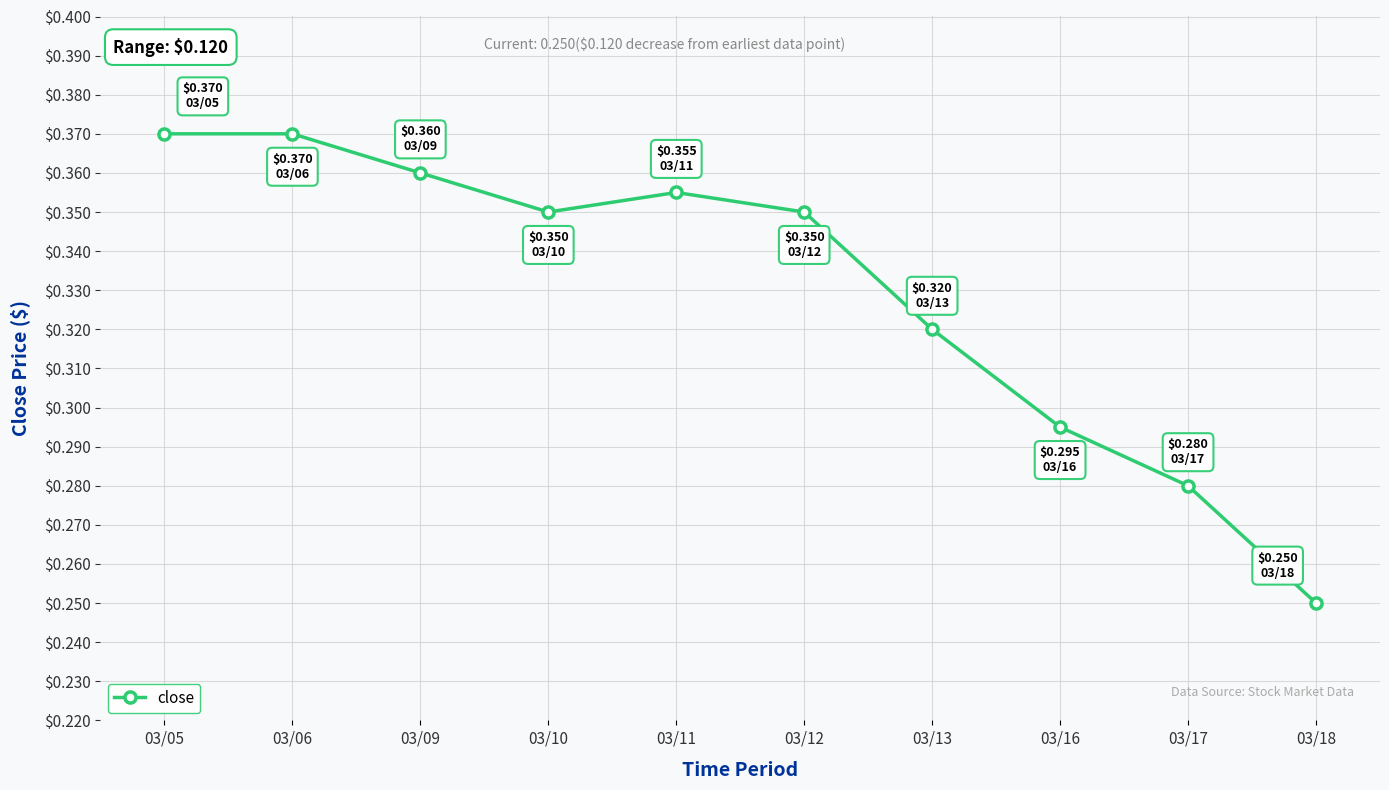

How many interior local valleys (lower than both neighbors) does the data have?

1